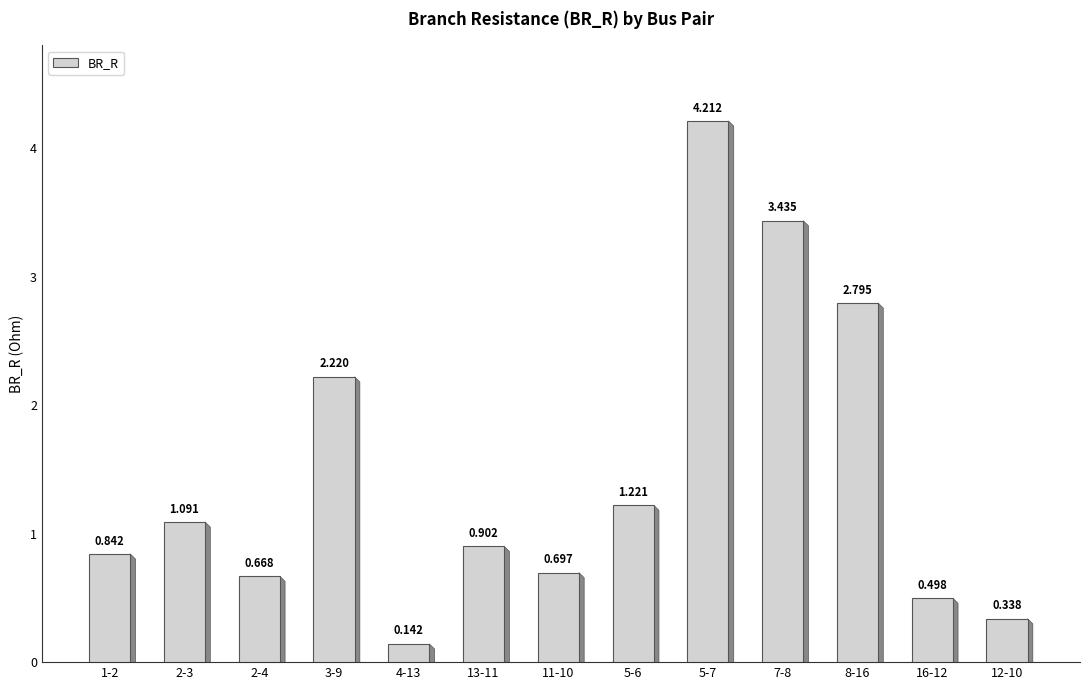

Rank the categories by value from lowest to highest.

4-13, 12-10, 16-12, 2-4, 11-10, 1-2, 13-11, 2-3, 5-6, 3-9, 8-16, 7-8, 5-7